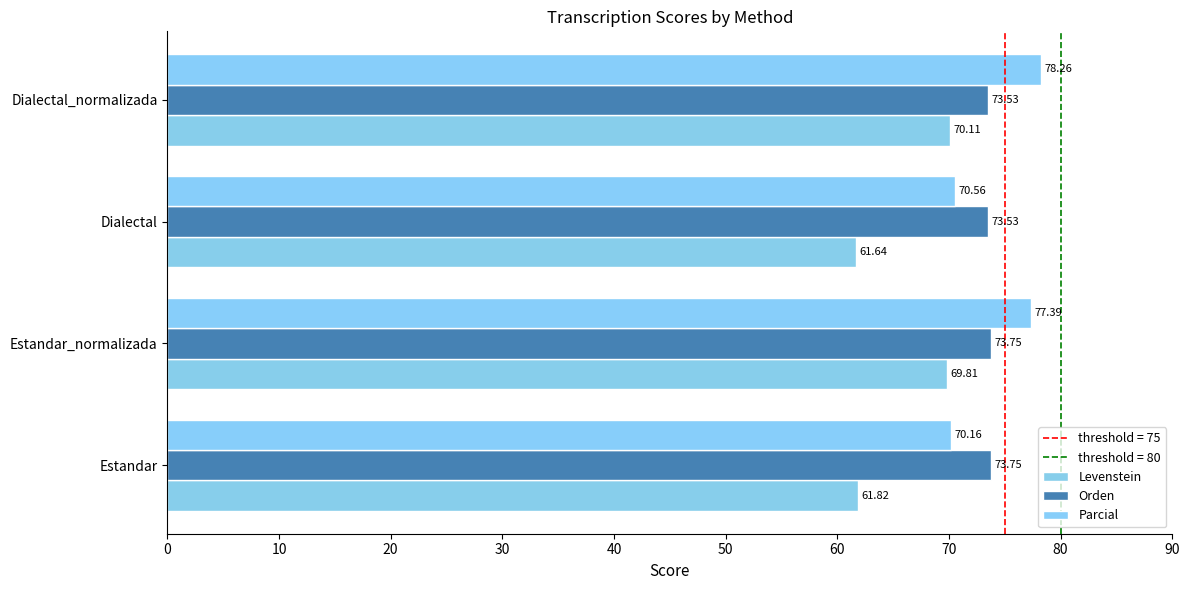

What is the difference between the maximum and minimum values in the Orden series?

0.2